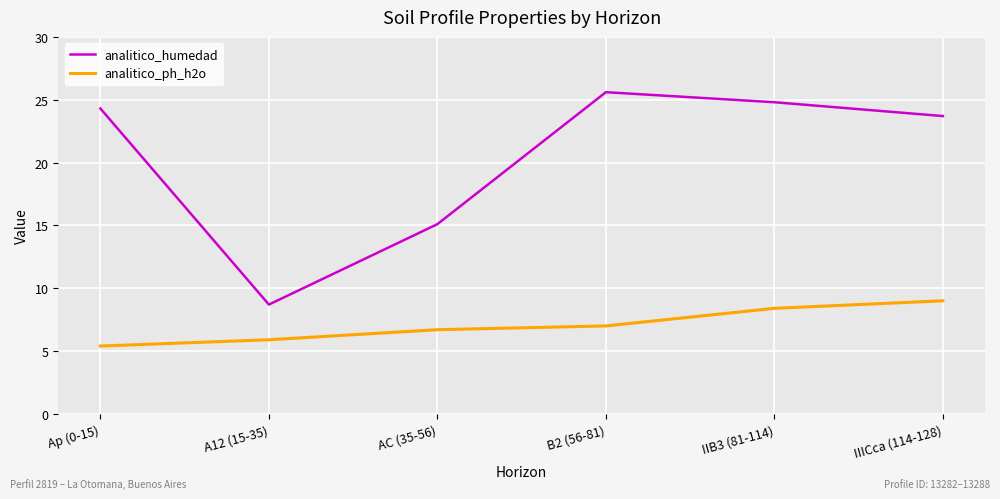

Is the value of analitico_humedad at A12 (15-35) greater than the value of analitico_ph_h2o at A12 (15-35)?

Yes